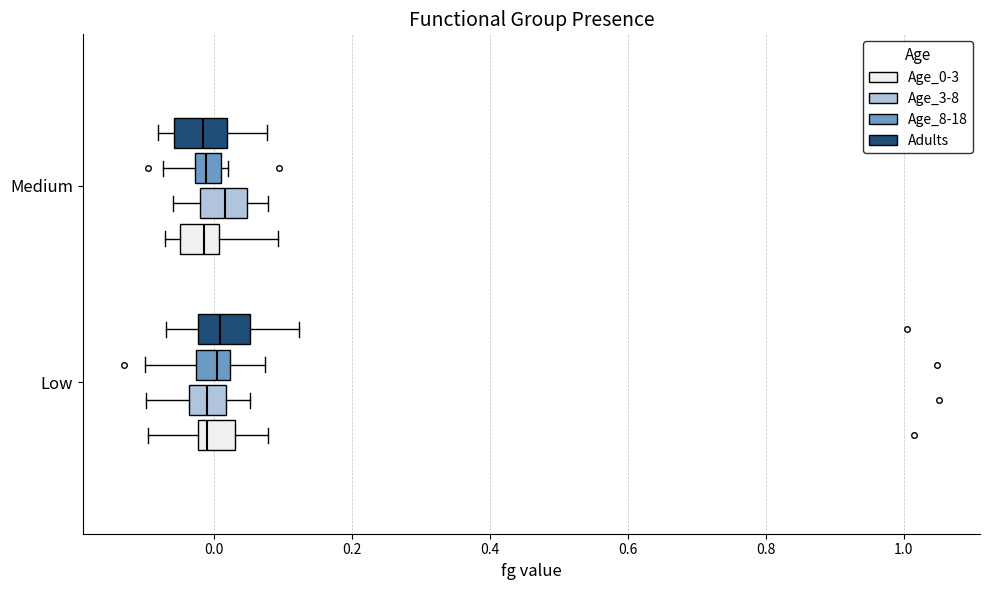

Where is the left edge of the box for Medium (Age_0-3) on the x-axis? The values are not printed on the chart, so give them approximately, as read against the axis.

-0.04